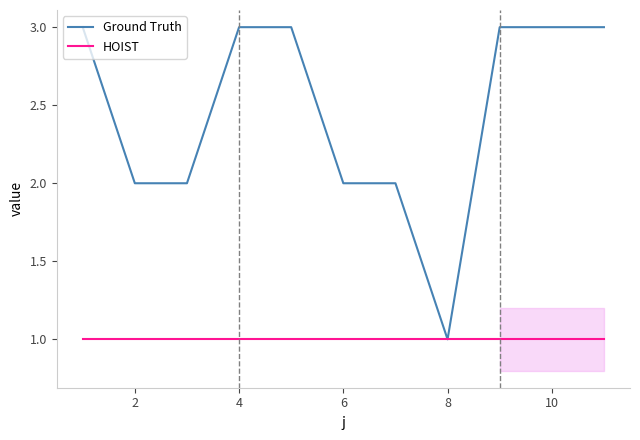

Rank the series by their average value, from highest to lowest.

Ground Truth, HOIST